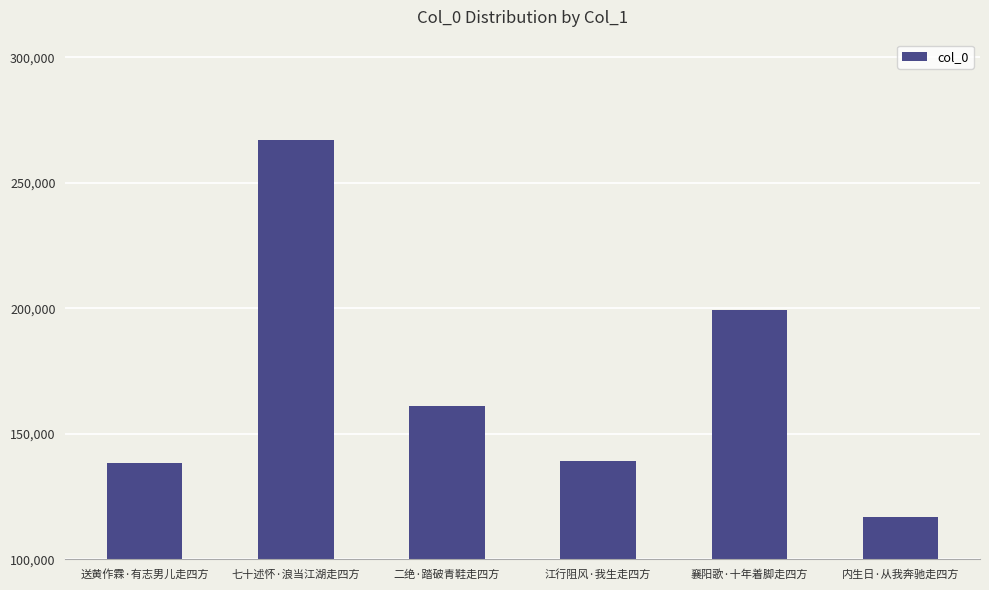

At which category does the chart reach its minimum across all series?

内生日·从我奔驰走四方